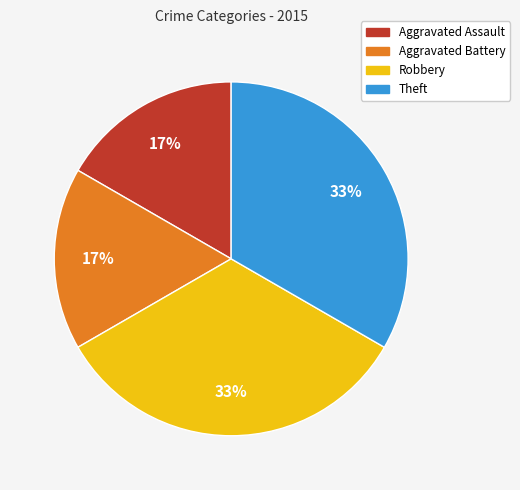

To the nearest percent, what is the combined percentage of Theft and Aggravated Assault?

50%